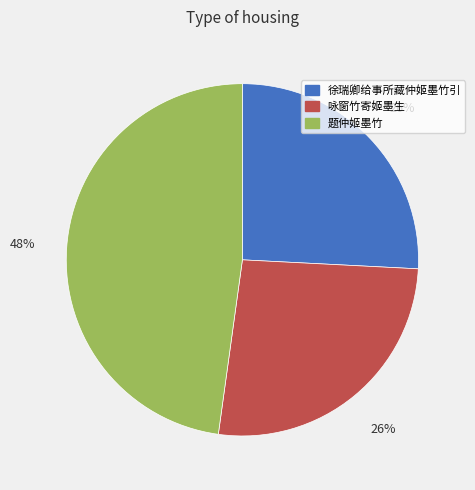

Does 咏窗竹寄姬墨生 account for over 50% of the chart?

No